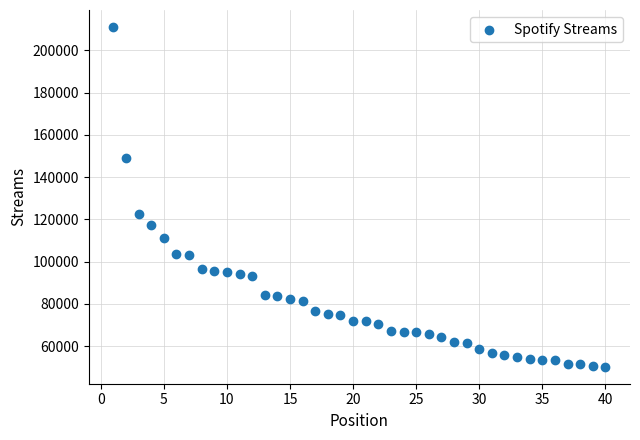

What is the range of Y values (max minus min)?

160707